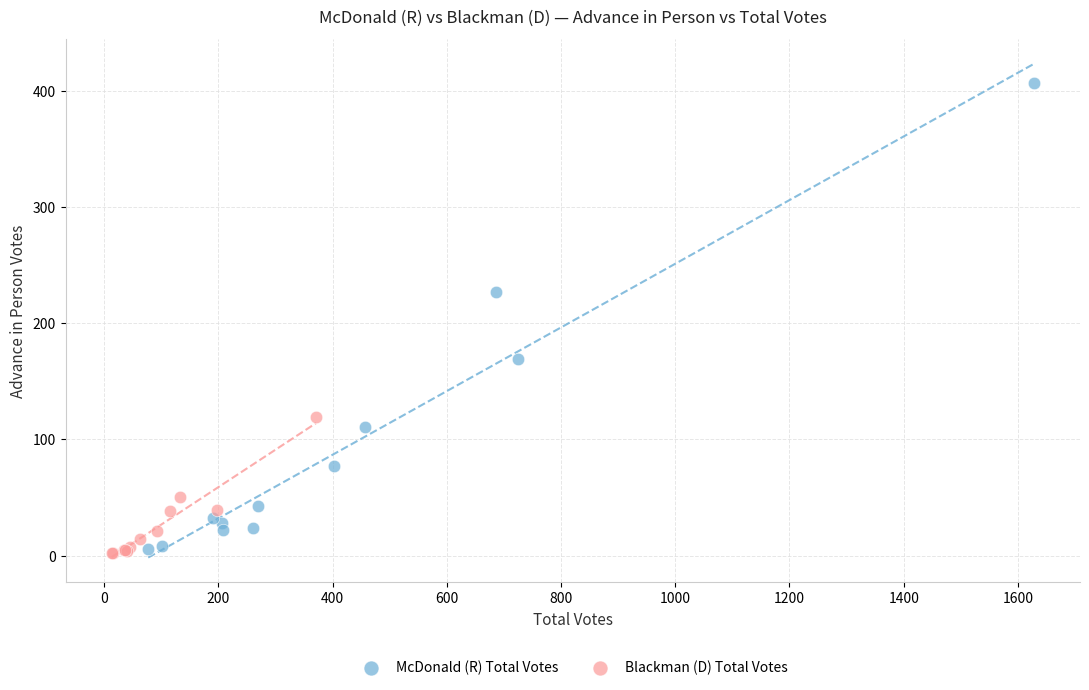

Which series contains the lowest Y value?

Blackman (D) Total Votes